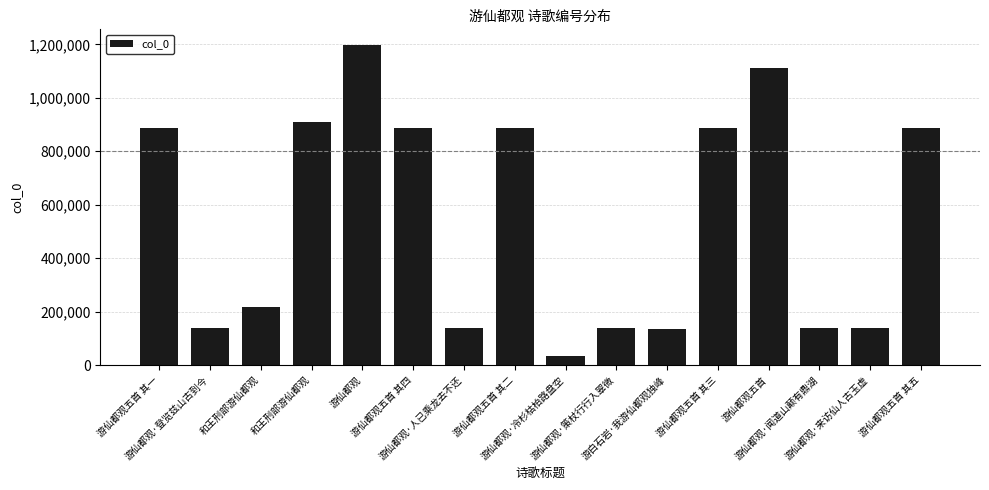

Reading left to right, transcribe all the data shown in this chart.

游仙都观五首 其一=888881	游仙都观·登览兹山古到今=139301	和王刑部游仙都观=216793	和王刑部游仙都观=910904	游仙都观=1196597	游仙都观五首 其四=888878	游仙都观·人已乘龙去不还=139300	游仙都观五首 其二=888880	游仙都观·冷杉枯柏路盘空=35475	游仙都观·策杖行行入翠微=139303	游白石岩·我游仙都观独峰=136113	游仙都观五首 其三=888879	游仙都观五首=1111769	游仙都观·闻道山颠有鼎湖=139302	游仙都观·来访仙人古玉虚=139305	游仙都观五首 其五=888877